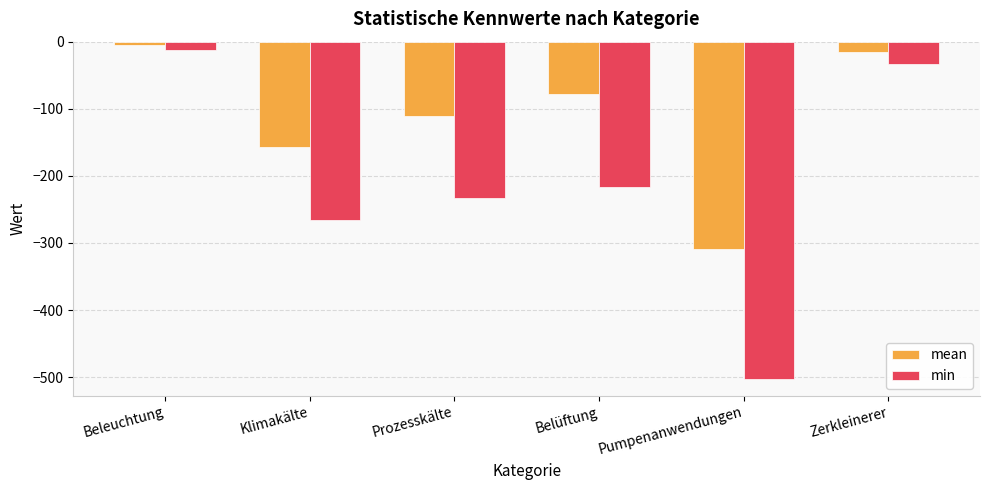

At which category does the chart reach its minimum across all series?

Pumpenanwendungen